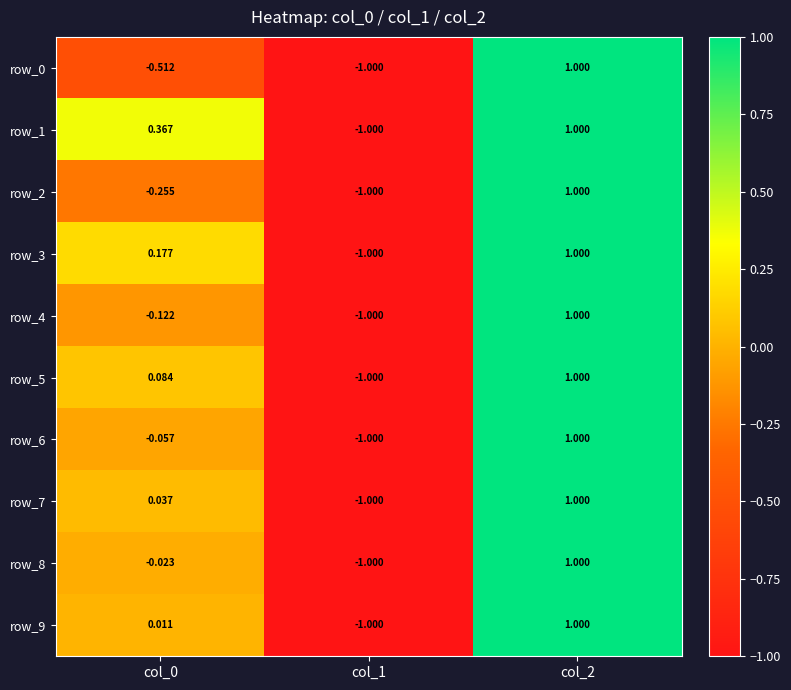

What is the difference between the second highest and minimum values in the row_3 series?

1.2